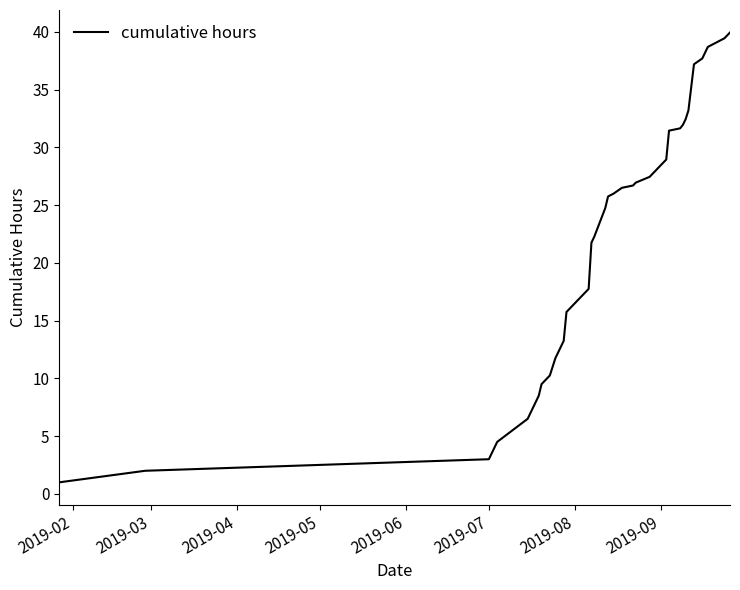

What is the minimum value shown in the chart?

1.0